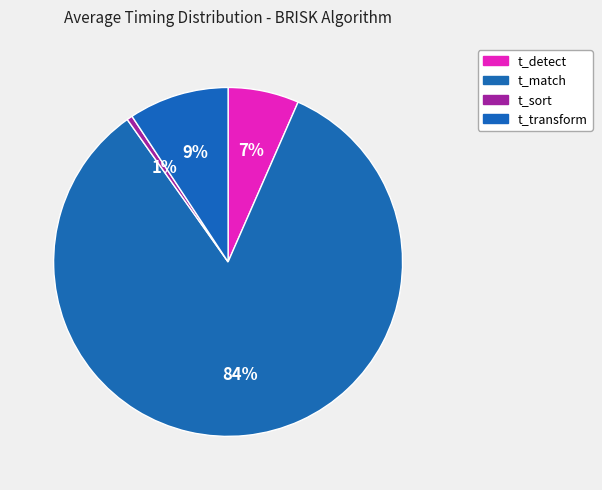

Between t_match and t_detect, which is larger?

t_match